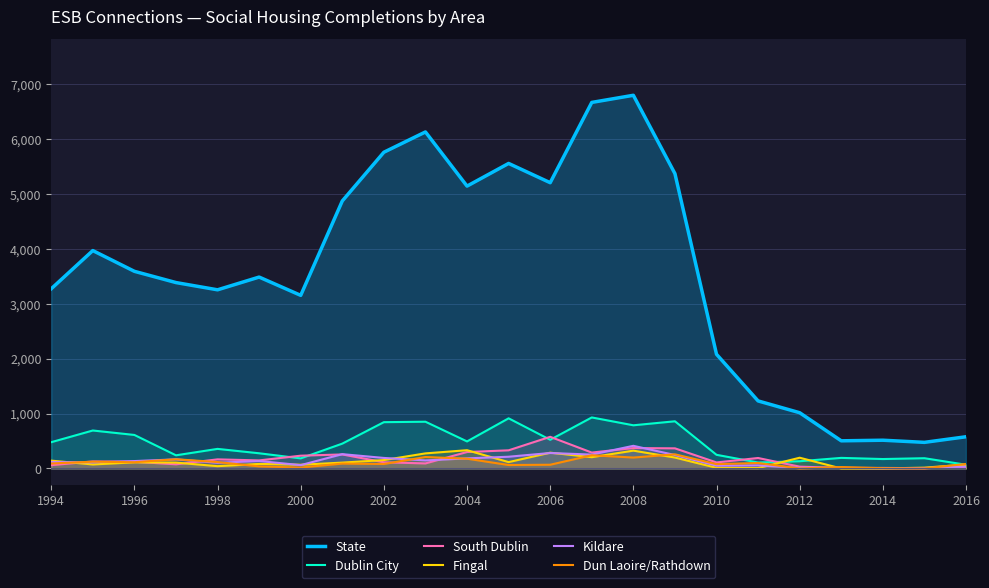

Which series has the largest total across all categories?

State